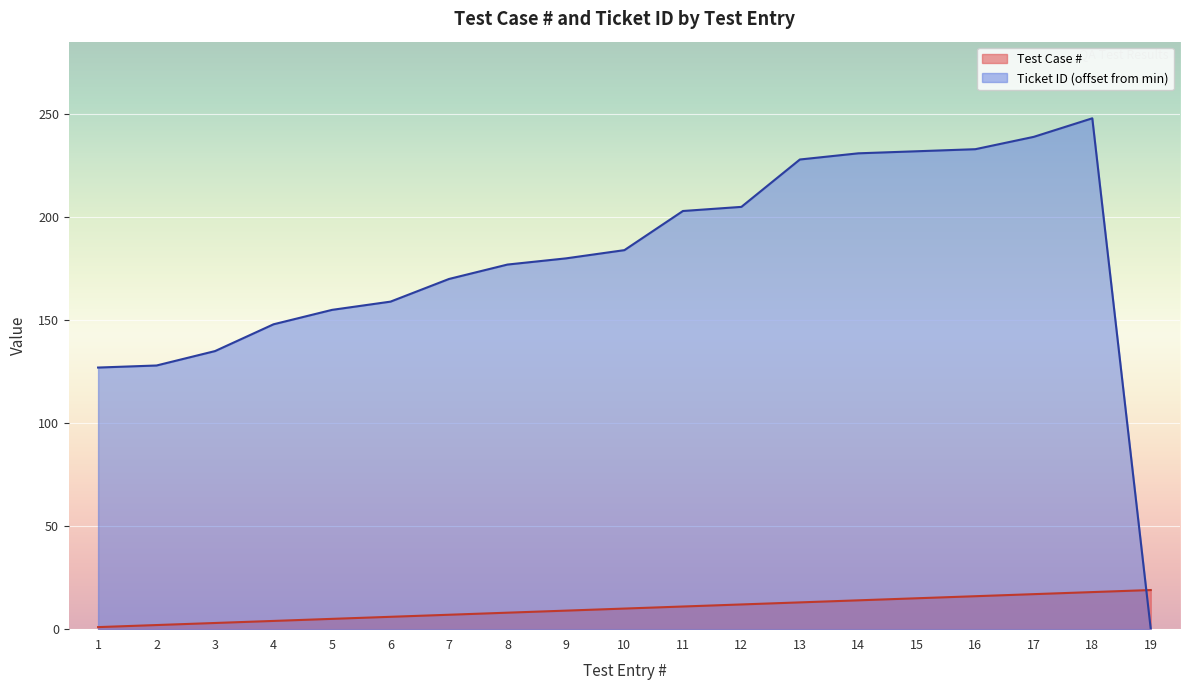

At 1, list the series in order from largest to smallest.

Ticket ID (offset from min), Test Case #